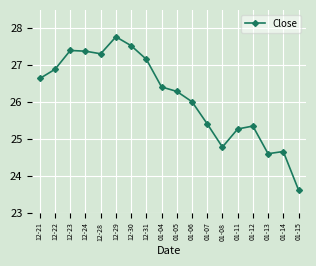

What is the difference between the maximum and minimum values?

4.1